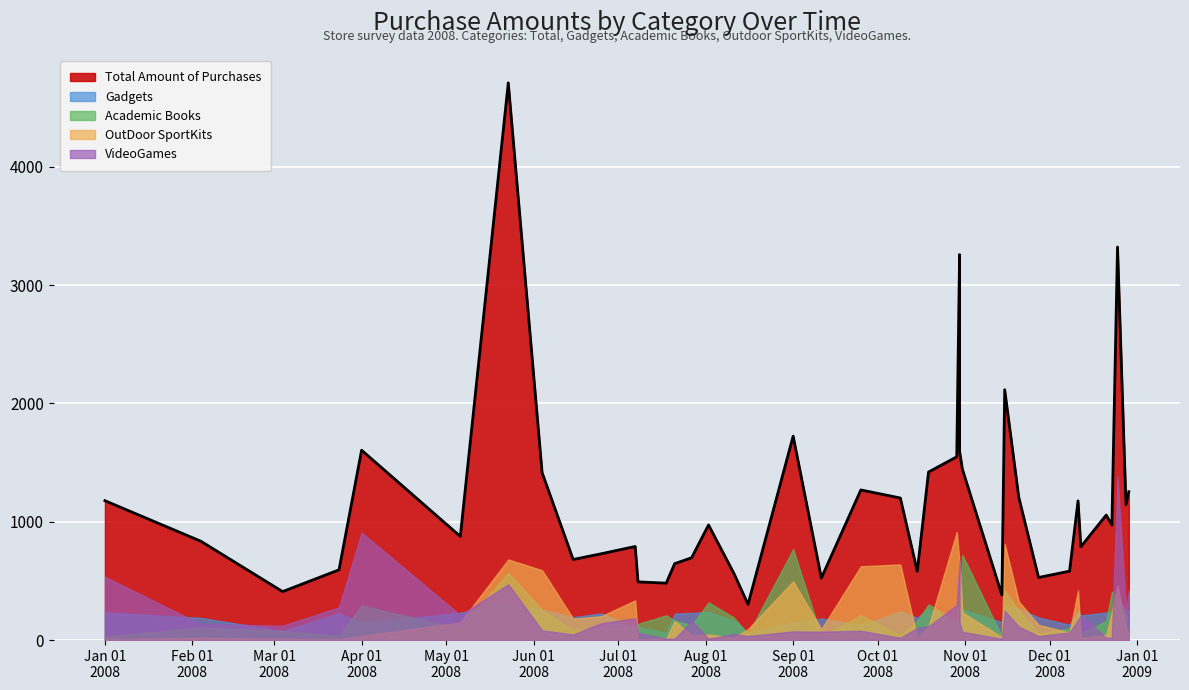

How many distinct data groups are displayed?

5